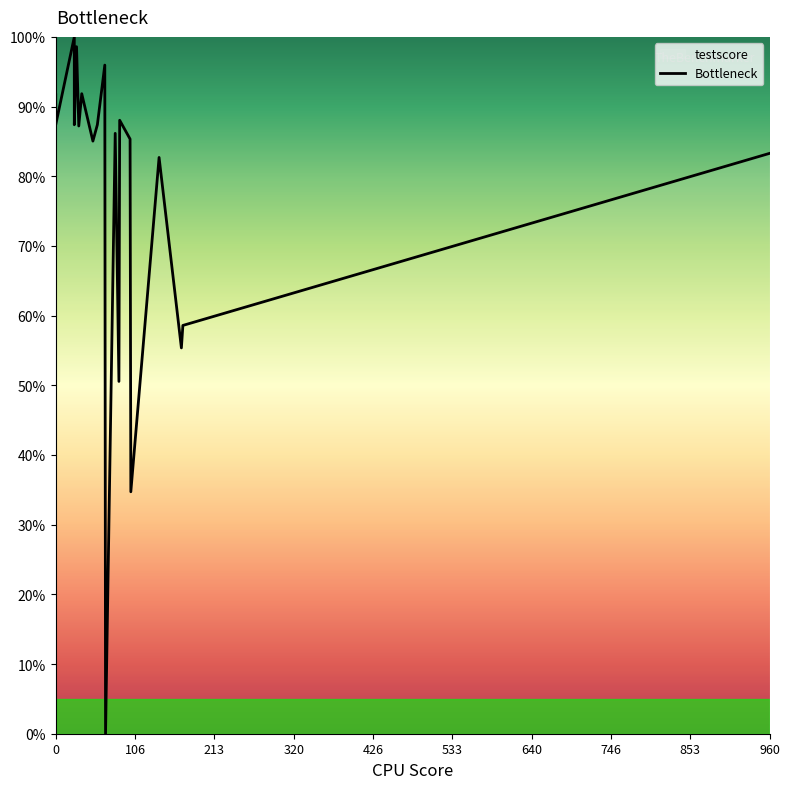

Does the chart display data point markers on the line(s)?

No